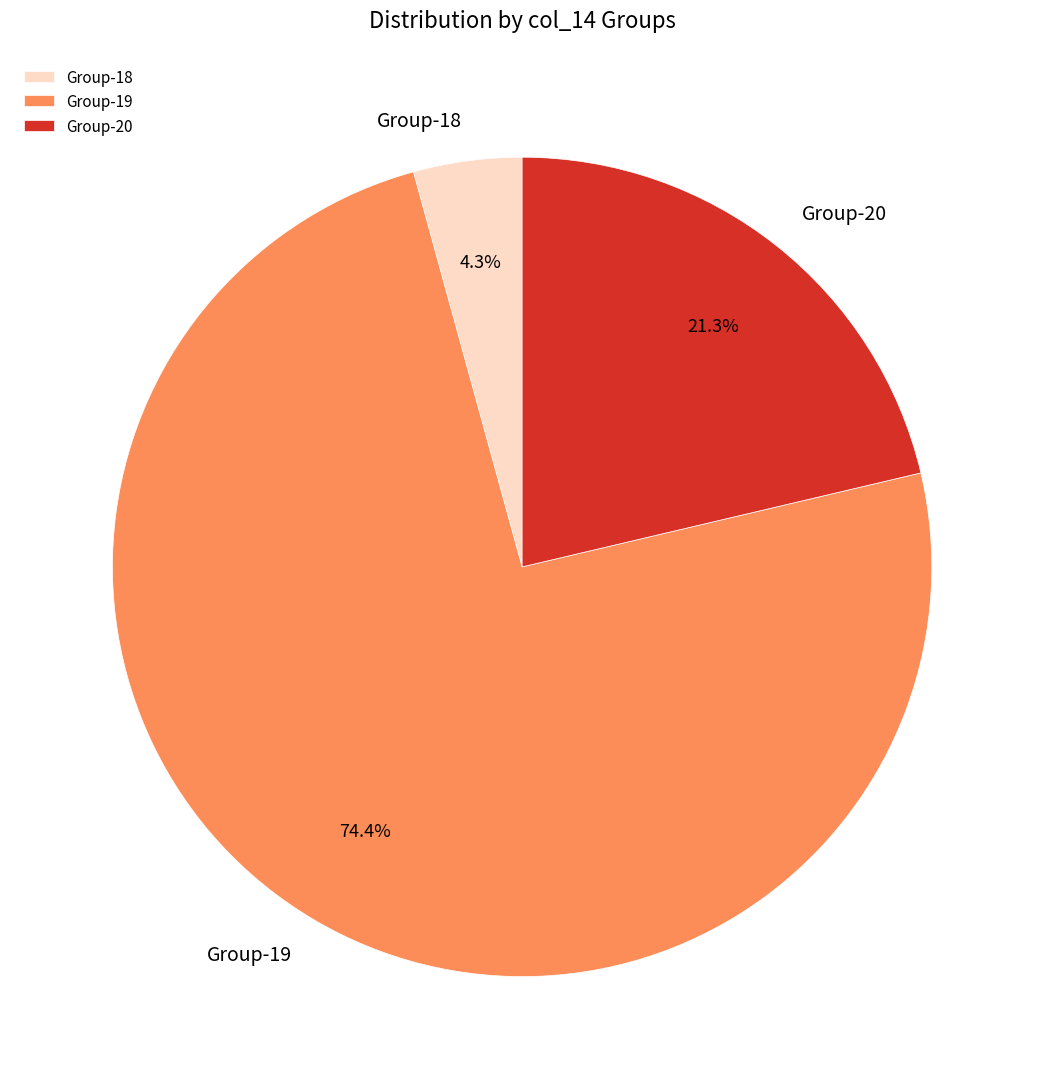

What is the total percentage of Group-18 and Group-20?

25.6%